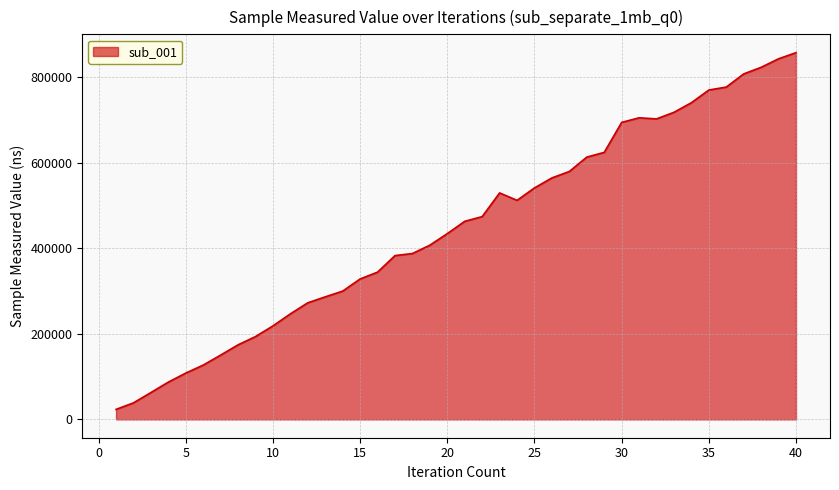

What is the difference between the maximum and minimum values?

834107